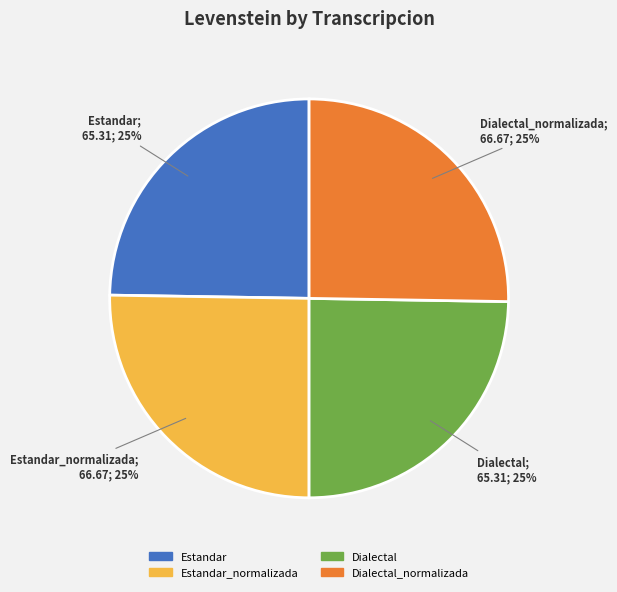

Is there a majority slice in this chart?

No